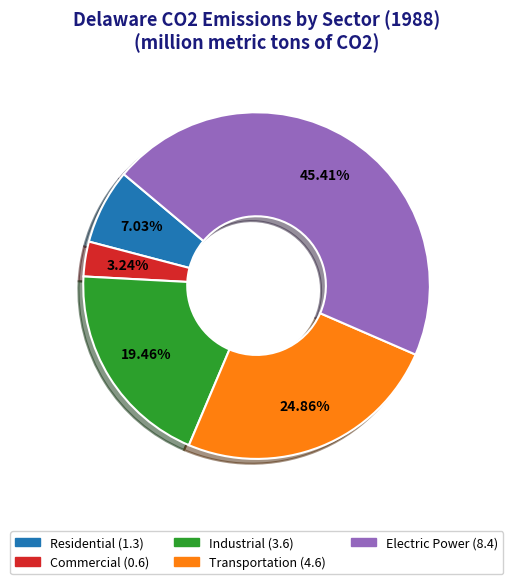

Does Residential represent more than half of the total?

No